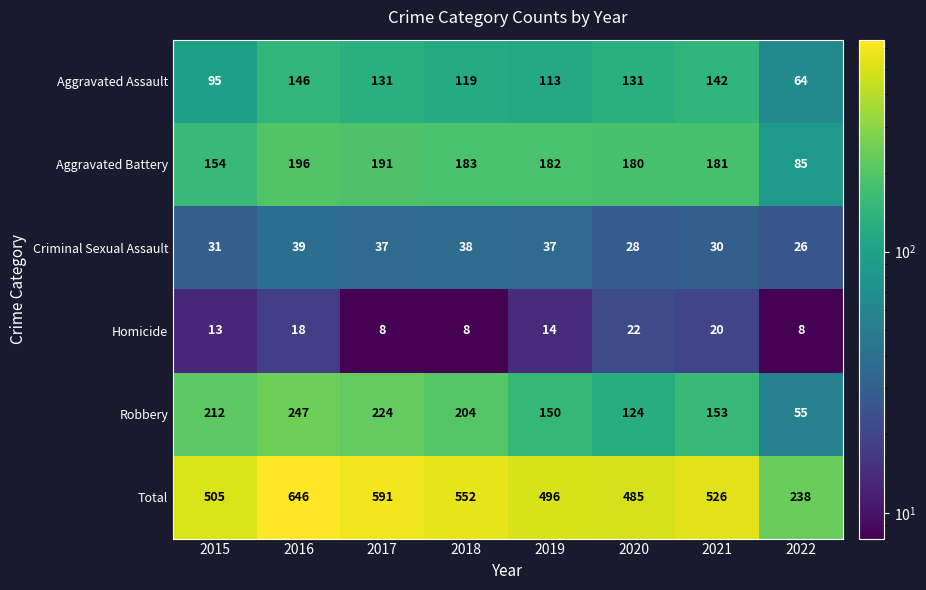

What is the difference between the highest and lowest values at 2020?

463